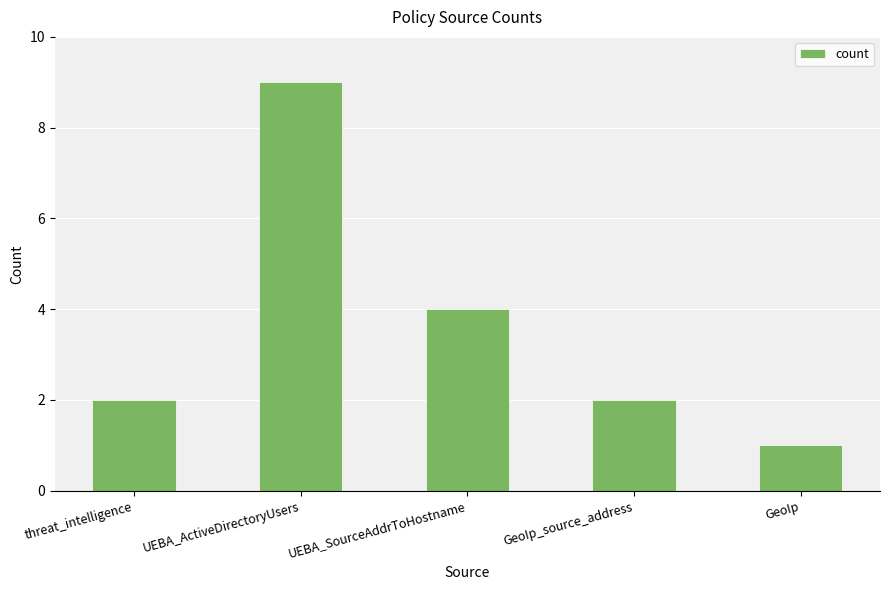

What is the minimum value shown in the chart?

1